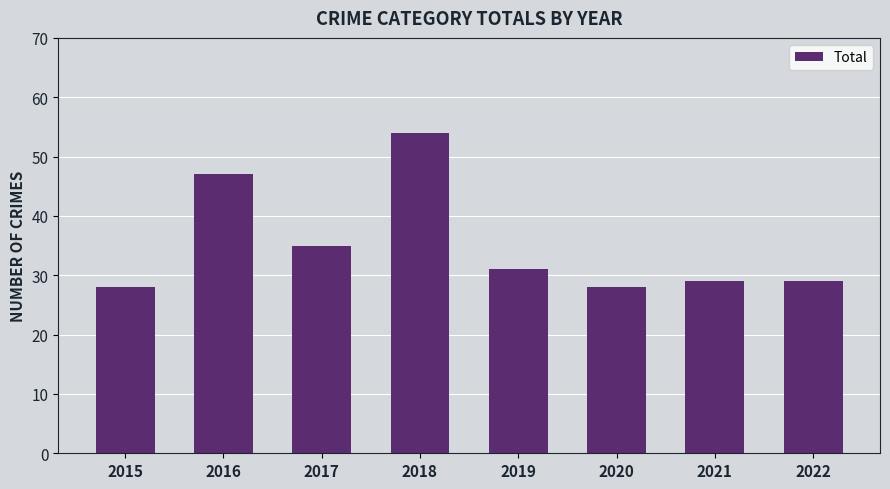

Which label corresponds to the largest value in the chart?

2018